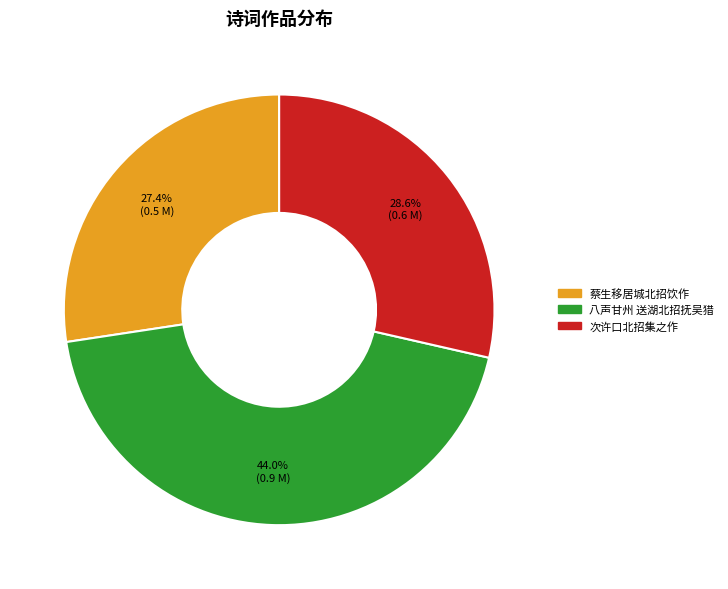

To the nearest percent, what is the average slice percentage?

33%